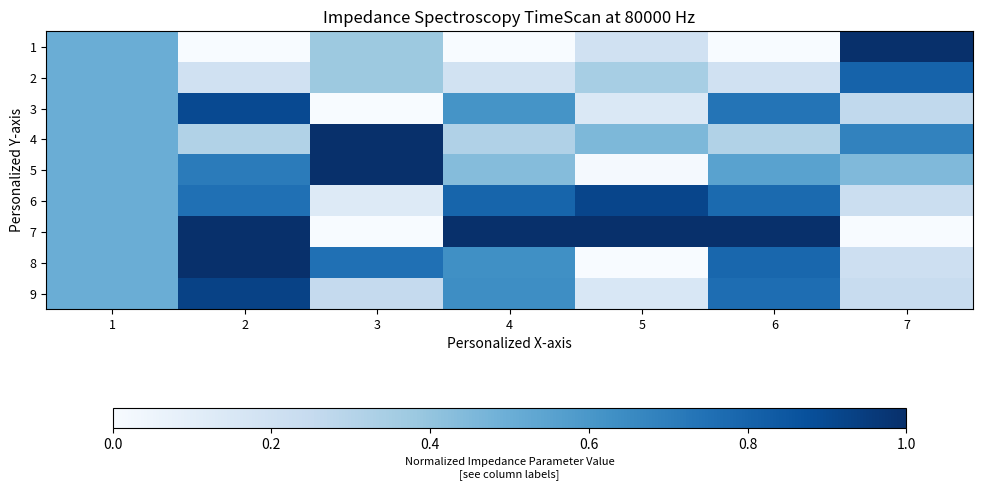

Reading left to right, what are all the values shown in this chart?

1: 1=0.5	2=0.0	3=0.4	4=0.0	5=0.2	6=0.0	7=1.0
2: 1=0.5	2=0.2	3=0.4	4=0.2	5=0.3	6=0.2	7=0.8
3: 1=0.5	2=0.9	3=0.0	4=0.6	5=0.1	6=0.7	7=0.3
4: 1=0.5	2=0.3	3=1.0	4=0.3	5=0.5	6=0.3	7=0.7
5: 1=0.5	2=0.7	3=1.0	4=0.4	5=0.0	6=0.6	7=0.4
6: 1=0.5	2=0.8	3=0.1	4=0.8	5=0.9	6=0.8	7=0.2
7: 1=0.5	2=1.0	3=0.0	4=1.0	5=1.0	6=1.0	7=0.0
8: 1=0.5	2=1.0	3=0.8	4=0.6	5=0.0	6=0.8	7=0.2
9: 1=0.5	2=0.9	3=0.2	4=0.6	5=0.2	6=0.8	7=0.2